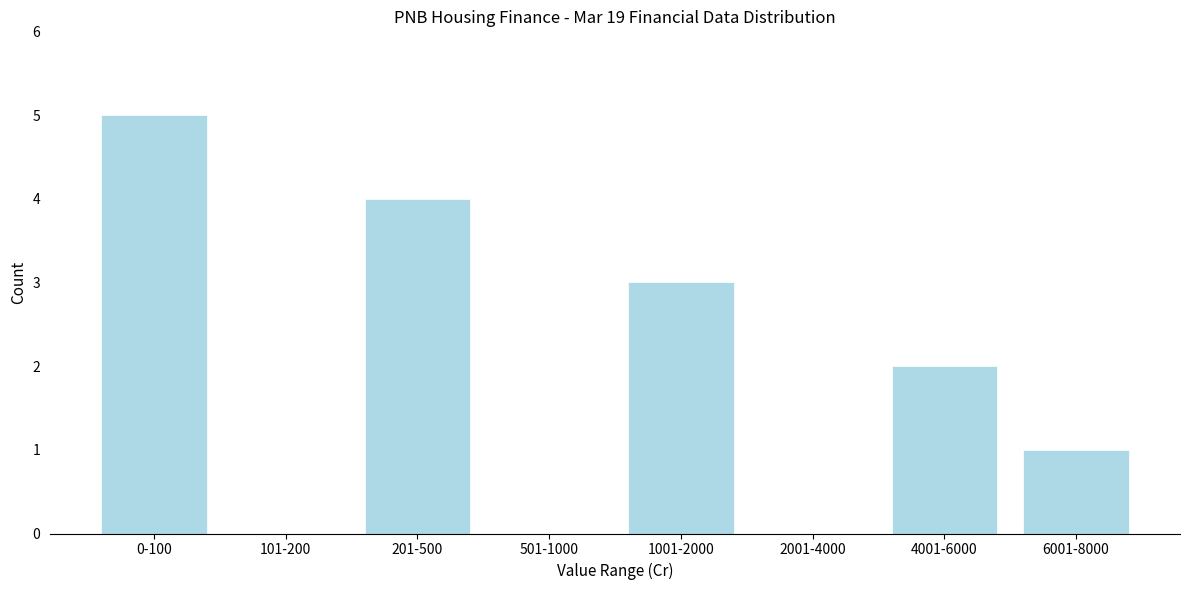

Reading right to left, transcribe all the data shown in this chart.

6001-8000=1	4001-6000=2	2001-4000=0	1001-2000=3	501-1000=0	201-500=4	101-200=0	0-100=5